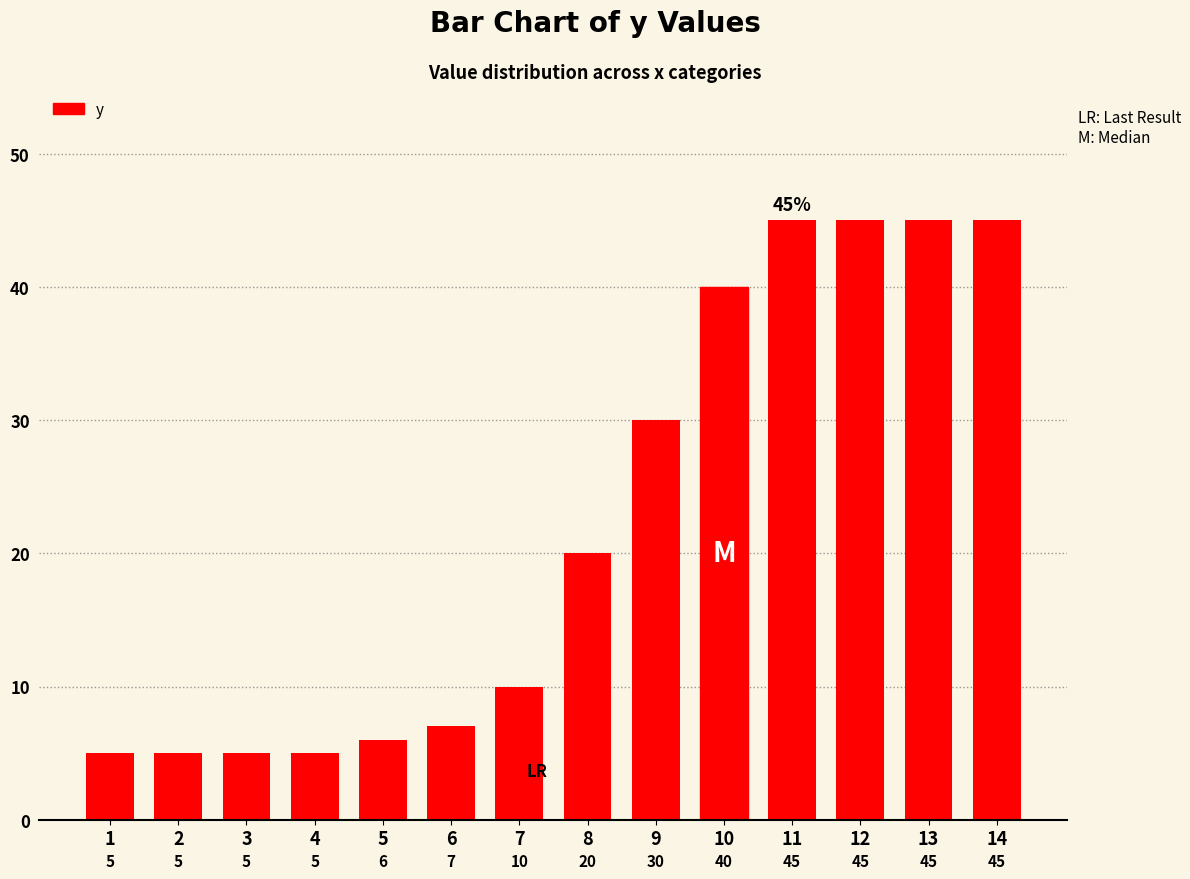

True or false: the data shows 45 at 11.

True